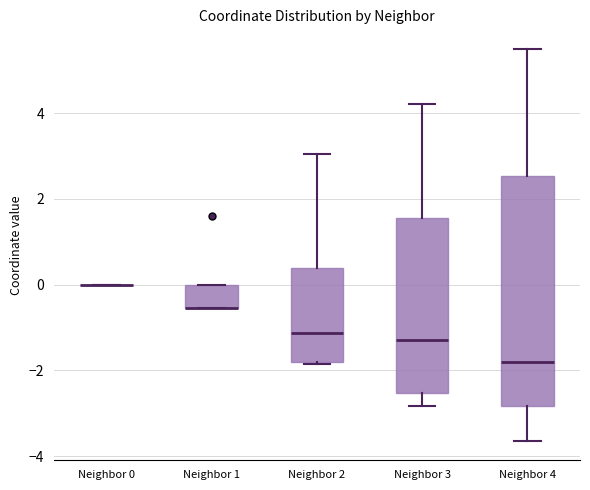

Reading left to right, transcribe this box plot: for each box, give where its median line is, the range the box spans, and where its two whiskers end, as read against the y-axis. The values are not printed on the chart, so give them approximately, as read against the axis.

Neighbor 0: box collapsed to a line at 0.0, whiskers 0.0 to 0.0
Neighbor 1: median -0.6 (drawn on the box's lower edge), box -0.6 to 0.0, whiskers -0.6 to 0.0
Neighbor 2: median -1.2, box -1.8 to 0.4, whiskers -1.8 (just below the box's lower edge) to 3.0
Neighbor 3: median -1.4, box -2.6 to 1.6, whiskers -2.8 to 4.2
Neighbor 4: median -1.8, box -2.8 to 2.6, whiskers -3.6 to 5.4